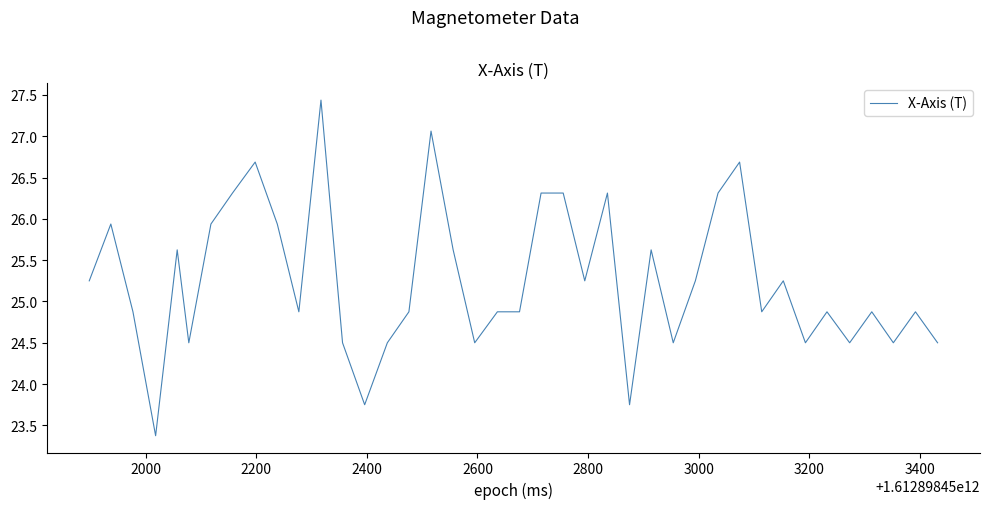

What is the minimum value shown in the chart?

23.4